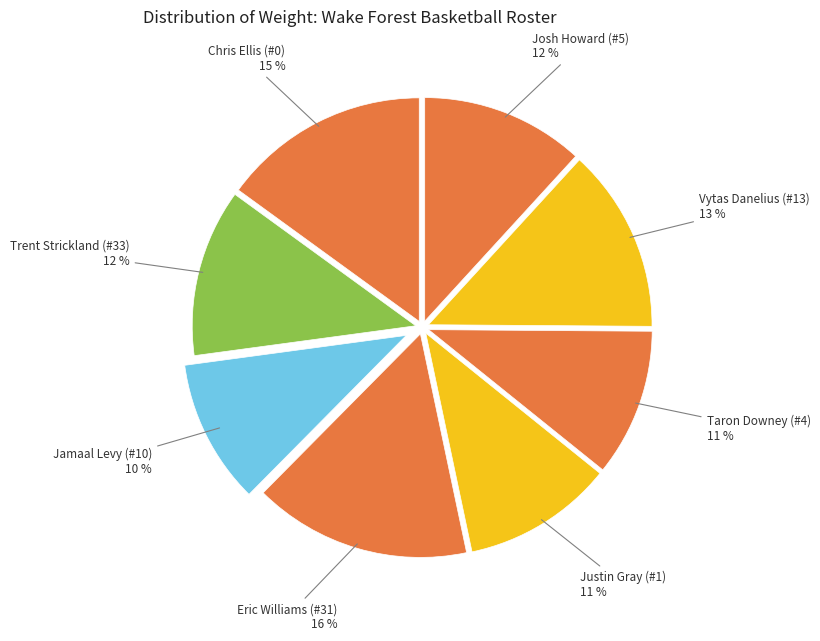

Approximately how many times larger is the value at Jamaal Levy (#10) compared to Chris Ellis (#0)?

0.7